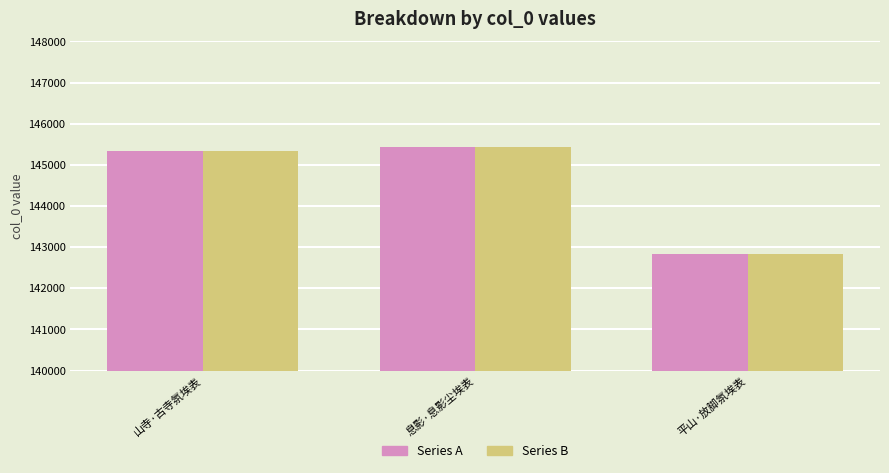

Rank the categories by Series B value from highest to lowest.

息影·息影尘埃表, 山寺·古寺氛埃表, 平山·放脚氛埃表